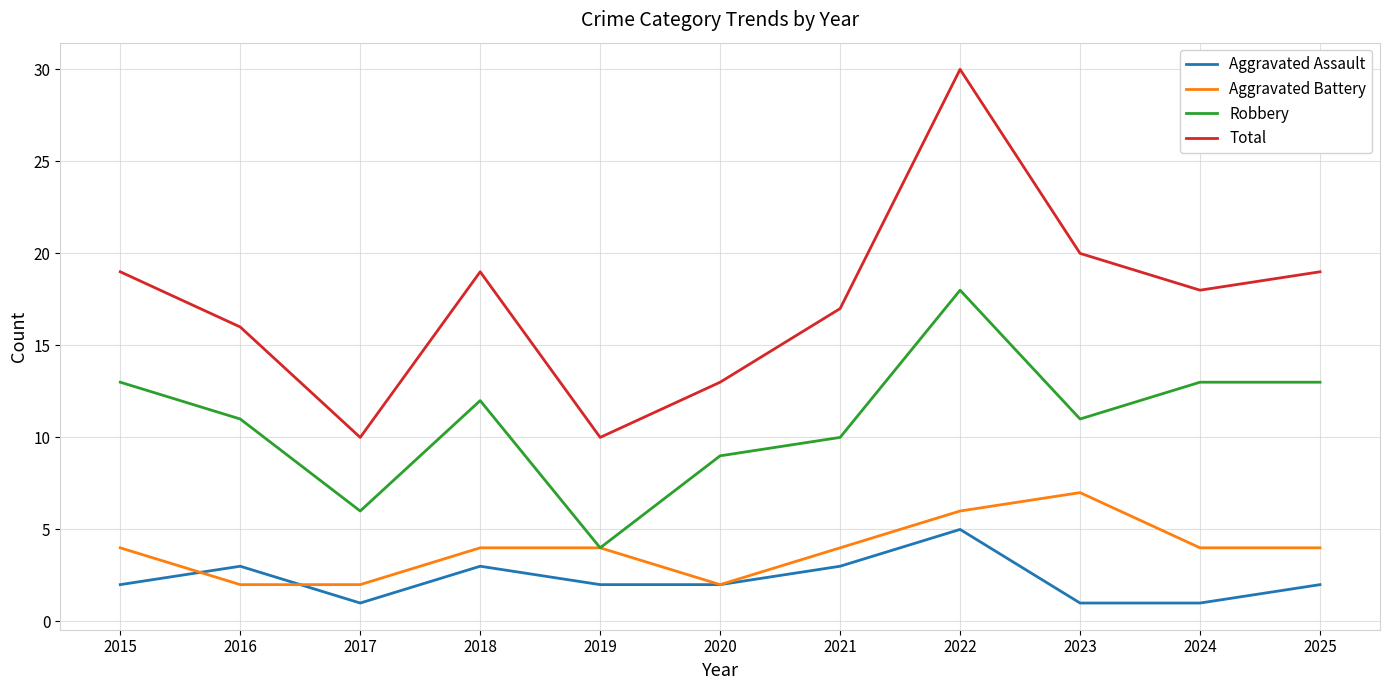

At which category does Robbery reach its first local peak?

2018